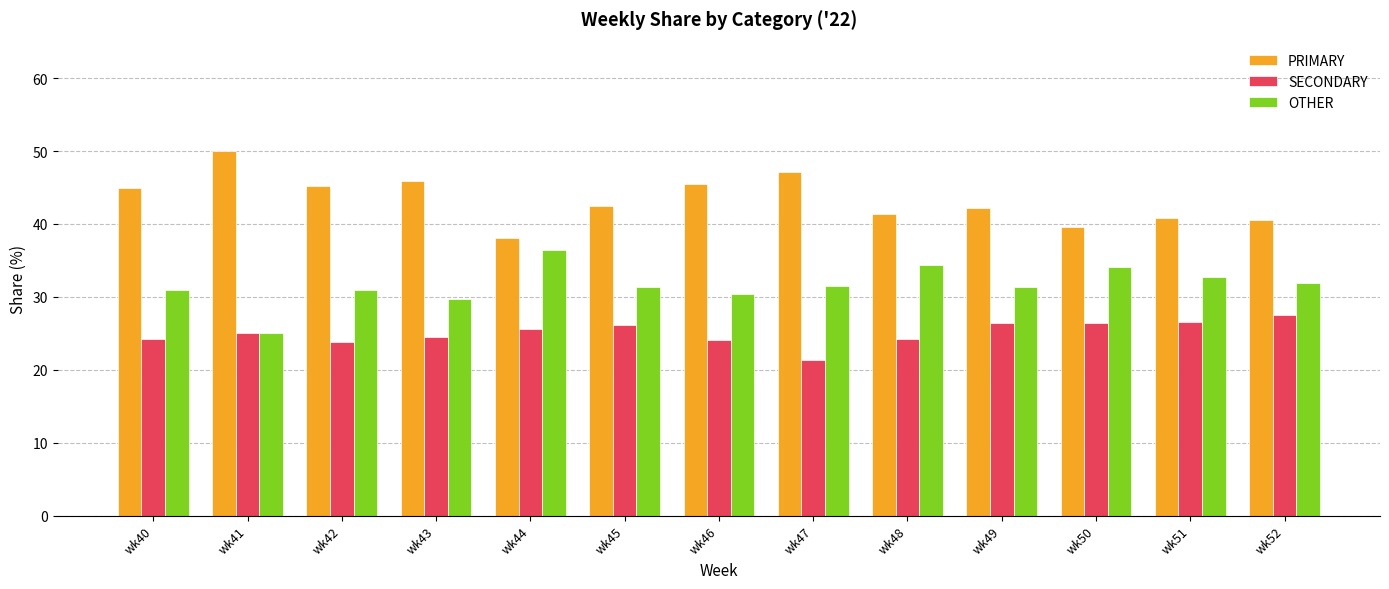

List the series in order of their peak value, highest first.

PRIMARY, OTHER, SECONDARY